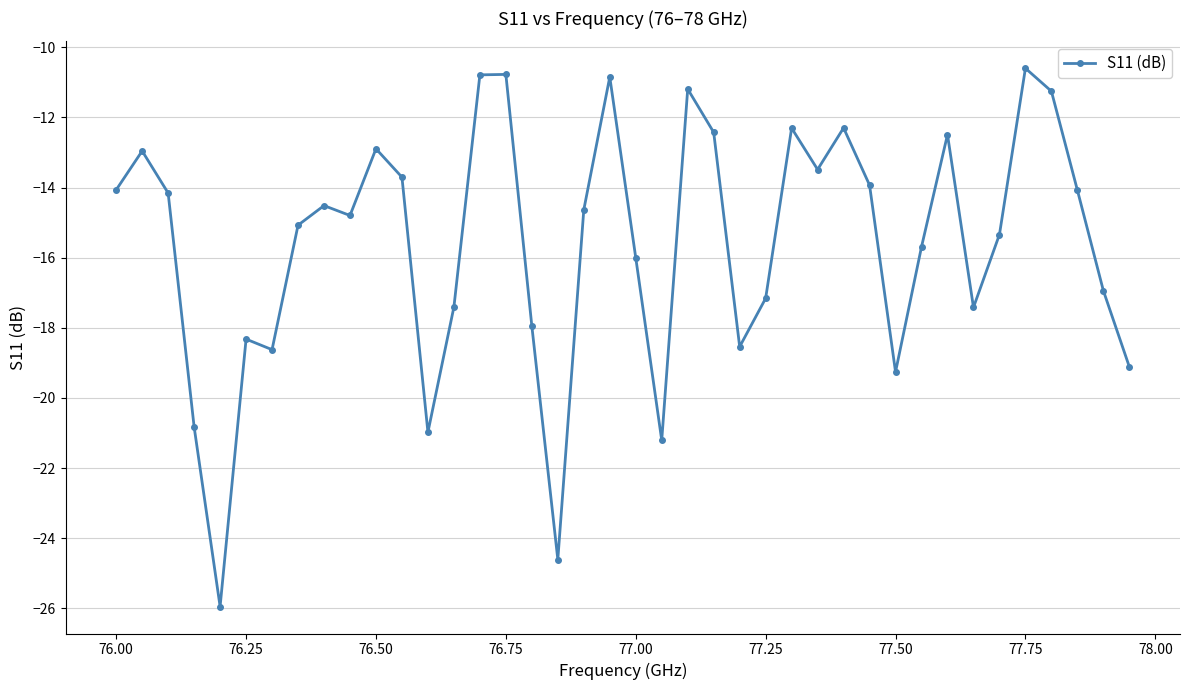

What is the value of the 40th point from the left?

-19.1